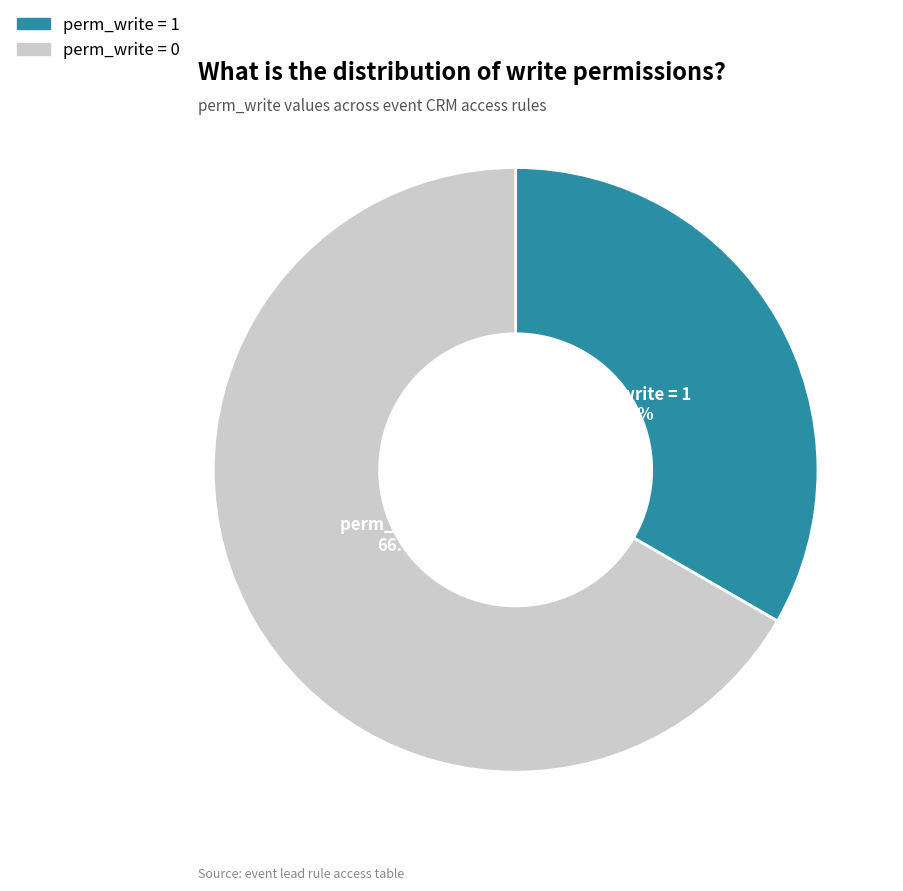

To the nearest percent, what is the average slice percentage?

50%